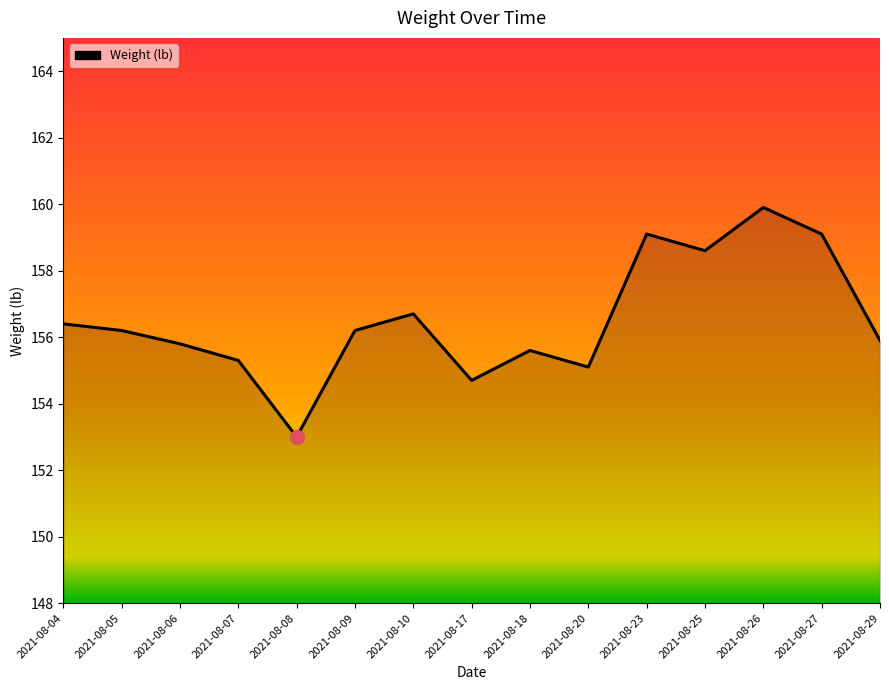

The value at 2021-08-23 is 283.6. True or false?

False